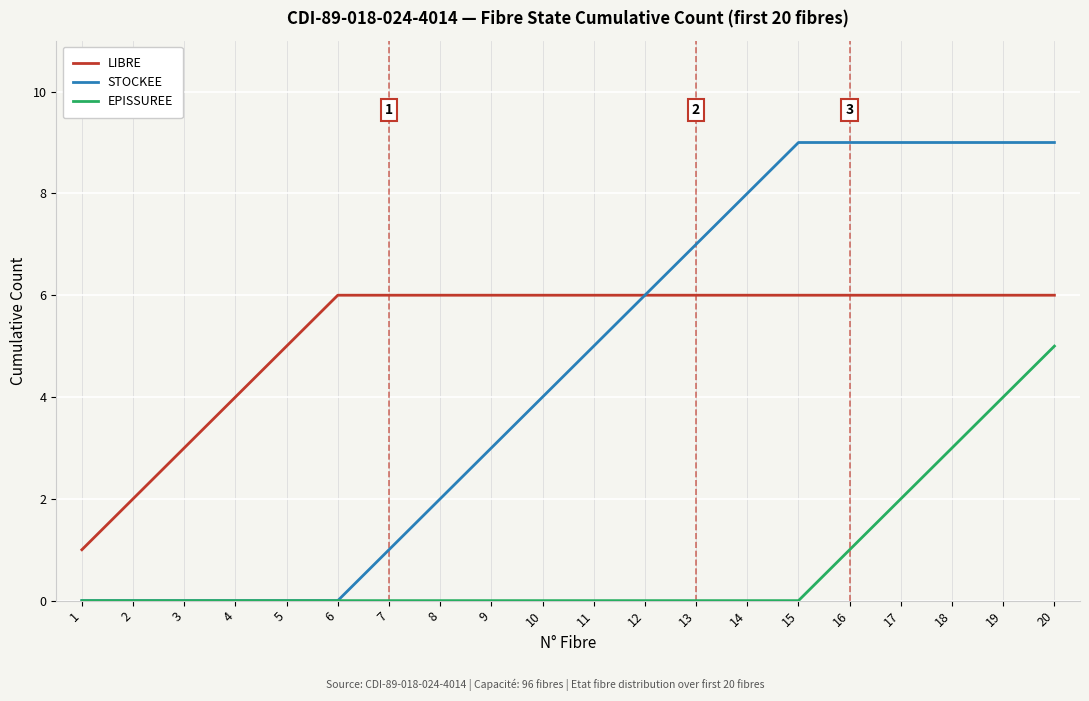

What value does the STOCKEE series have at 16?

9